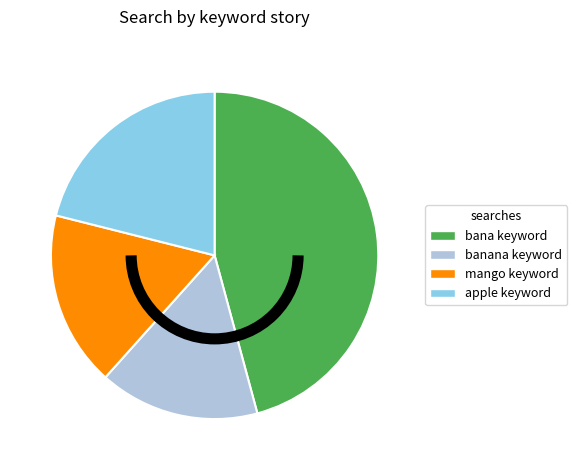

How many slices are in this pie chart?

4